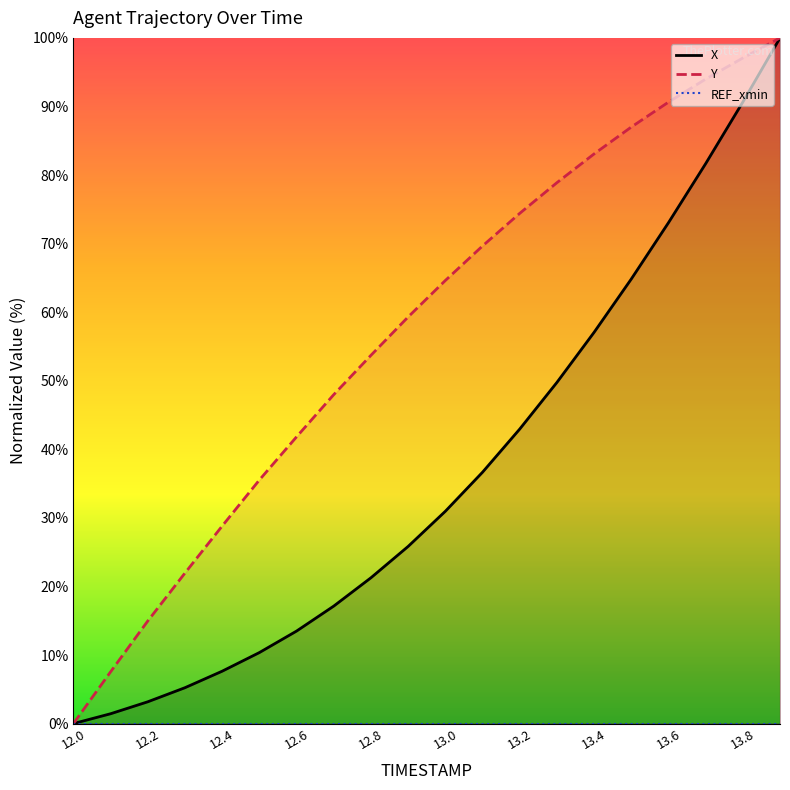

True or false: Y has a value of 33.1 at 13.0.

False